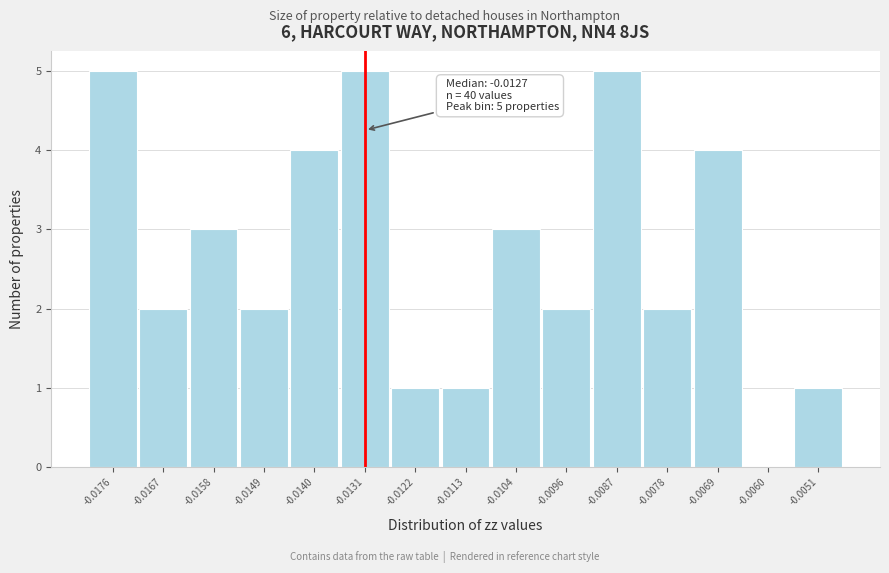

Reading left to right, extract all data points from this chart.

-0.0176=5	-0.0167=2	-0.0158=3	-0.0149=2	-0.0140=4	-0.0131=5	-0.0122=1	-0.0113=1	-0.0104=3	-0.0096=2	-0.0087=5	-0.0078=2	-0.0069=4	-0.0060=0	-0.0051=1